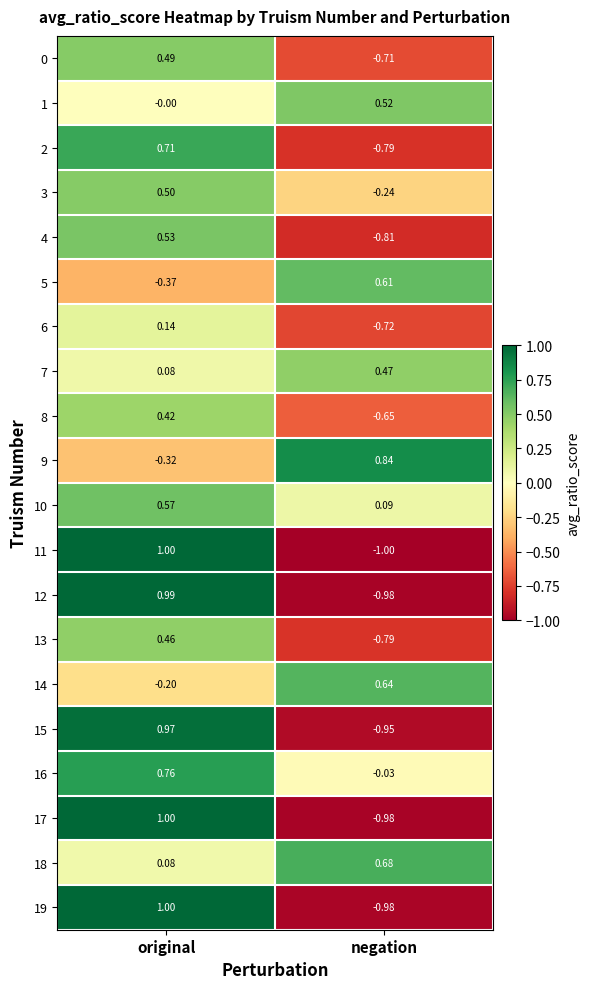

At which label is 18 closest to 0?

original